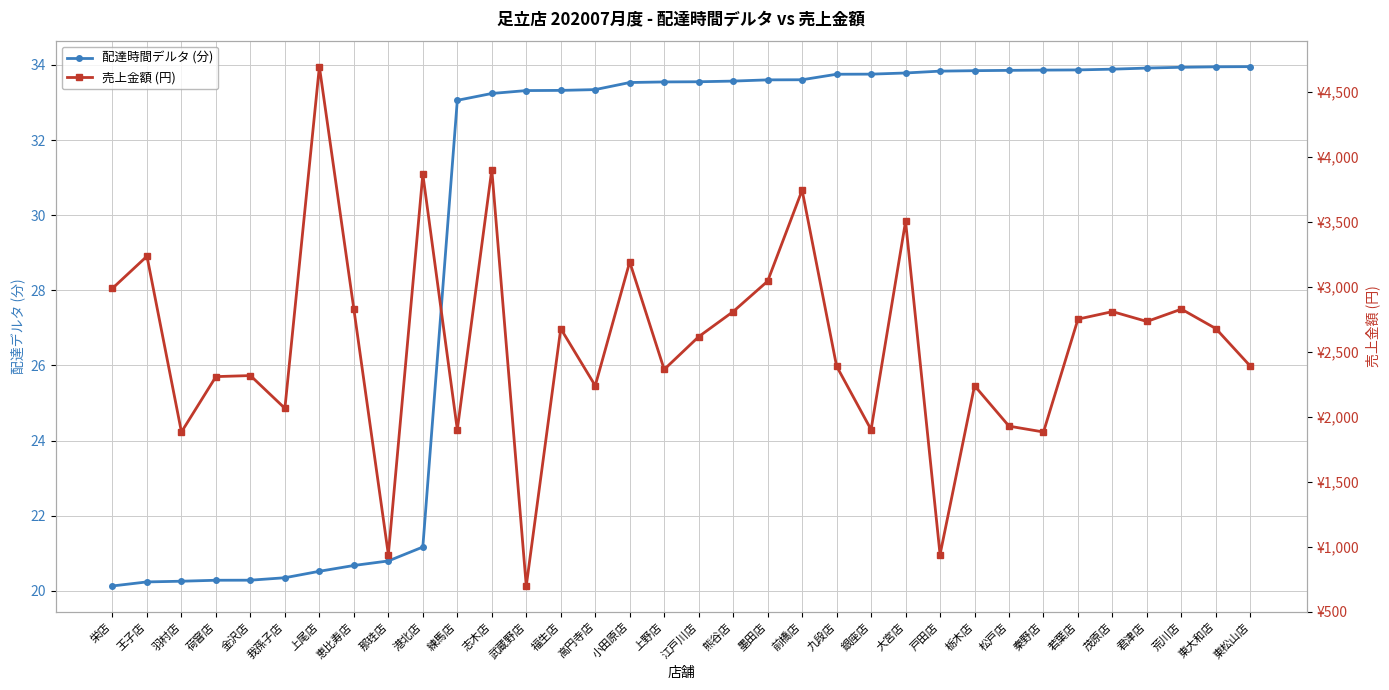

Reading left to right, extract all data points from this chart.

配達時間デルタ (分): 栄店=20.1	王子店=20.2	羽村店=20.3	荷窨店=20.3	金沢店=20.3	我孫子店=20.3	上尾店=20.5	恵比寿店=20.7	那珄店=20.8	港北店=21.2	練馬店=33.1	志木店=33.2	武蔵野店=33.3	福生店=33.3	高円寺店=33.3	小田原店=33.5	上野店=33.5	江戸川店=33.6	熊谷店=33.6	墨田店=33.6	前橋店=33.6	九段店=33.8	銀座店=33.8	大宮店=33.8	戸田店=33.8	栃木店=33.8	松戸店=33.9	秦野店=33.9	若葉店=33.9	茂原店=33.9	君津店=33.9	荒川店=33.9	東大和店=34.0	東松山店=34.0
売上金額 (円): 栄店=2987.0	王子店=3234.0	羽村店=1882.0	荷窨店=2308.0	金沢店=2316.0	我孫子店=2064.0	上尾店=4692.0	恵比寿店=2827.0	那珄店=939.0	港北店=3865.0	練馬店=1900.0	志木店=3900.0	武蔵野店=698.0	福生店=2677.0	高円寺店=2238.0	小田原店=3190.0	上野店=2363.0	江戸川店=2615.0	熊谷店=2808.0	墨田店=3042.0	前橋店=3742.0	九段店=2388.0	銀座店=1900.0	大宮店=3502.0	戸田店=939.0	栃木店=2238.0	松戸店=1927.0	秦野店=1882.0	若葉店=2750.0	茂原店=2808.0	君津店=2732.0	荒川店=2827.0	東大和店=2677.0	東松山店=2388.0